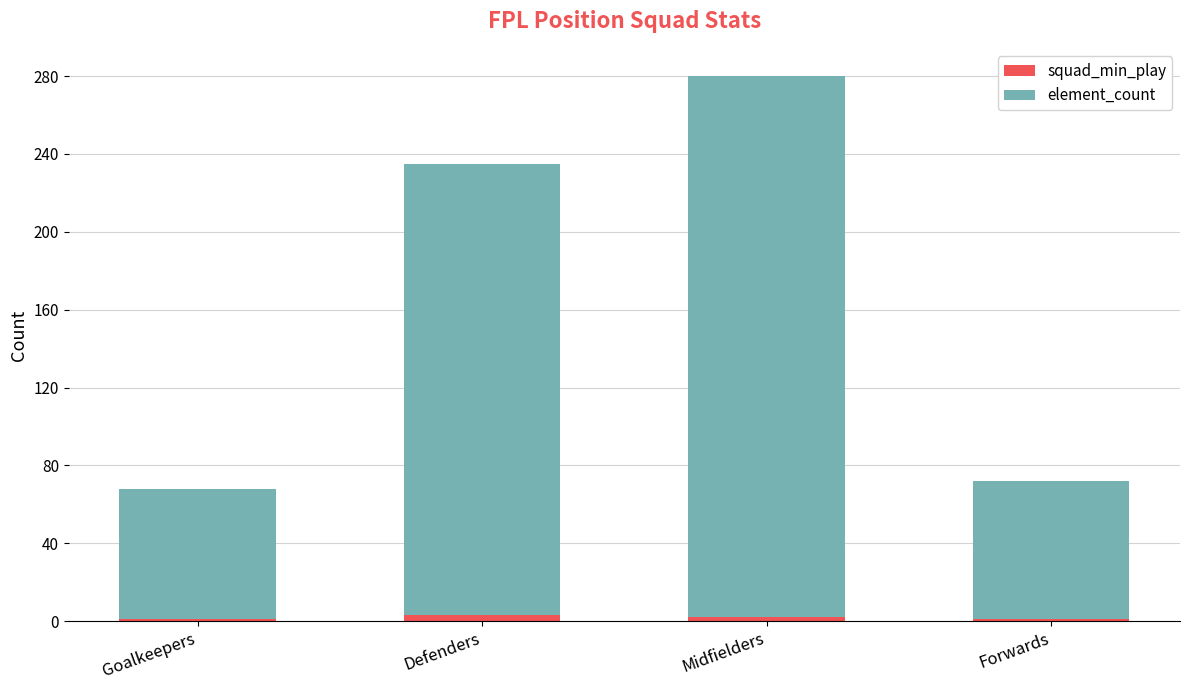

At which category is the sum across all series the highest?

Midfielders